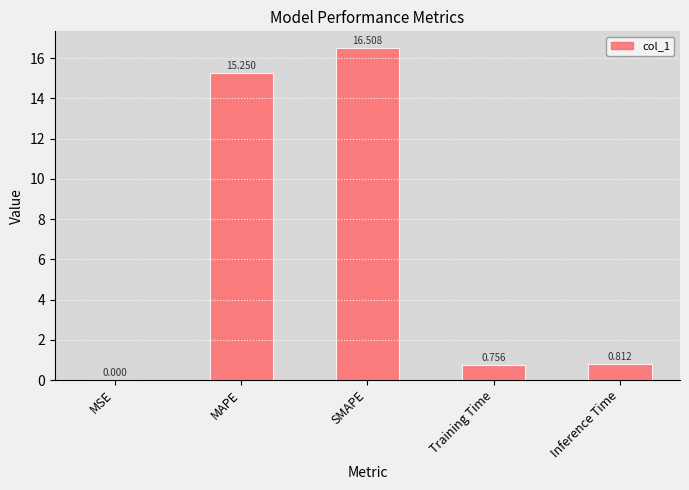

Where is the data nearest to the value 8?

Inference Time